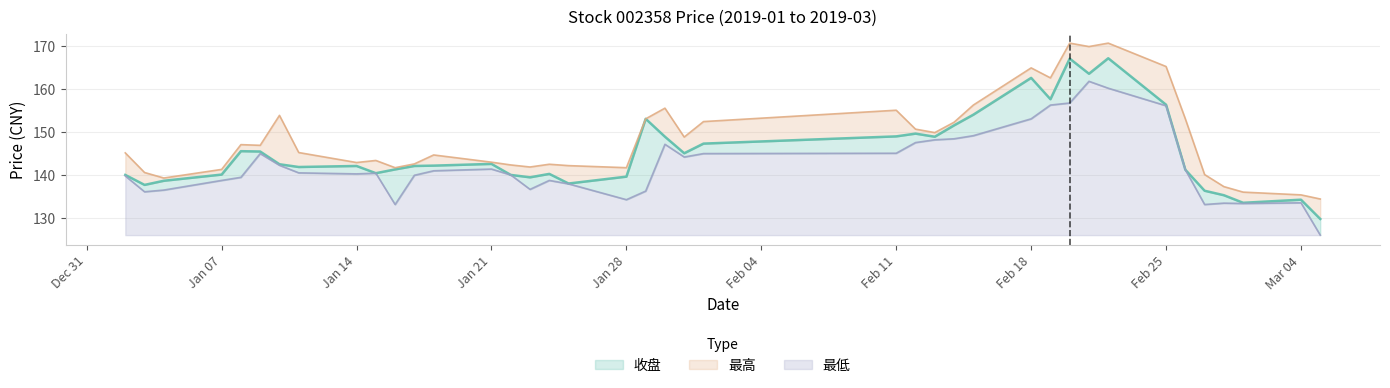

What is the difference between the maximum and minimum values in the 最高 series?

36.2